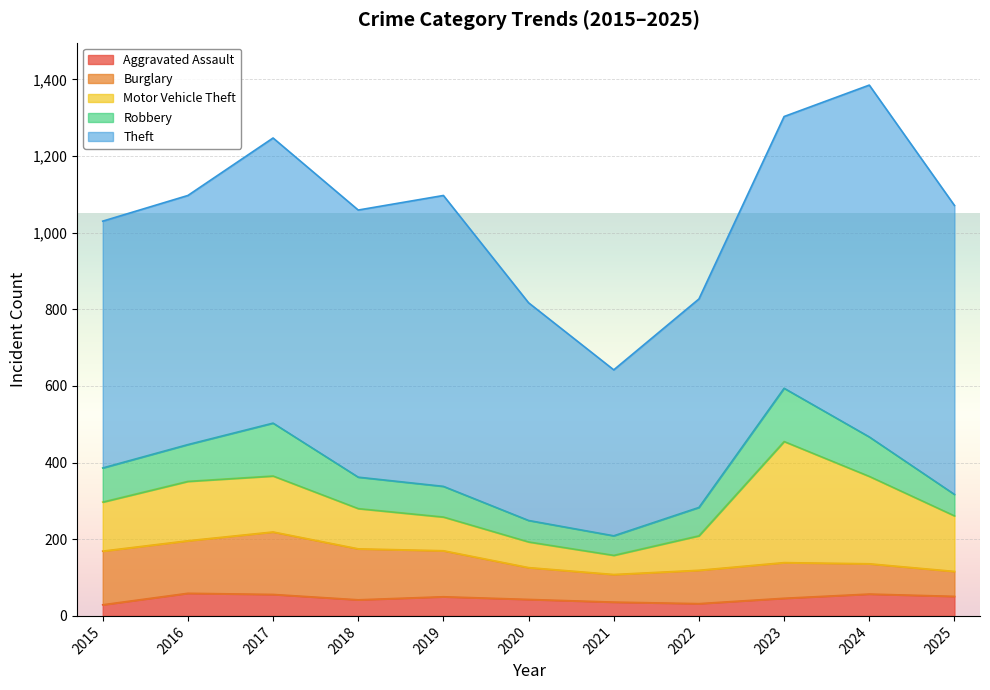

Between 2018 and 2019, which series saw the biggest shift?

Theft